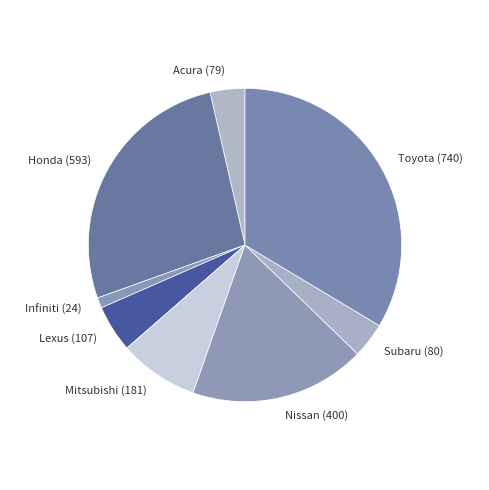

How many segments does this pie chart have?

8